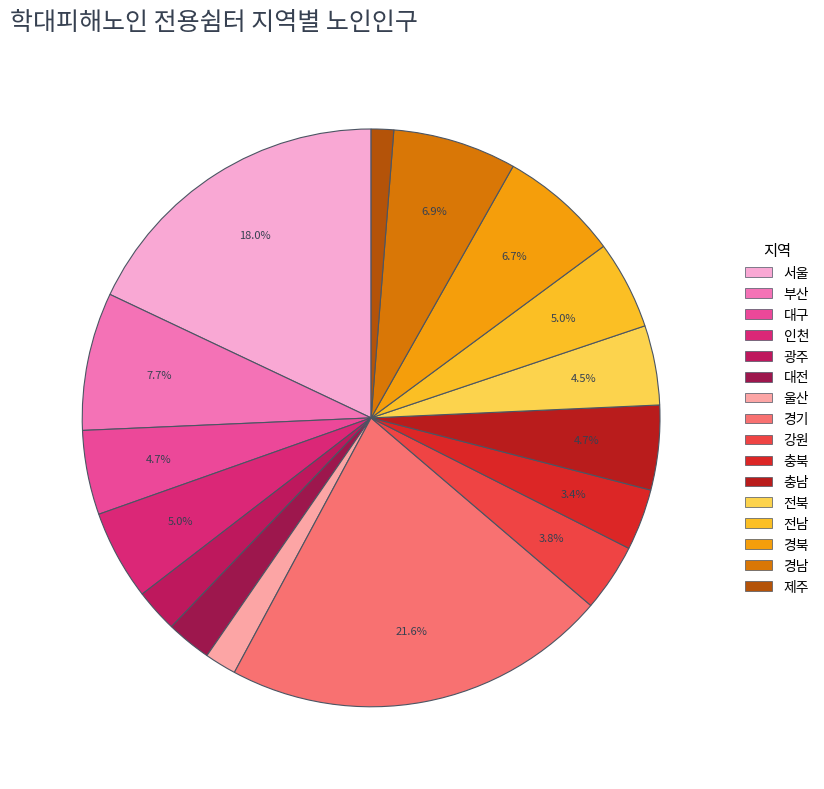

Rank the categories by value from lowest to highest.

제주, 울산, 광주, 대전, 충북, 강원, 전북, 대구, 충남, 전남, 인천, 경북, 경남, 부산, 서울, 경기